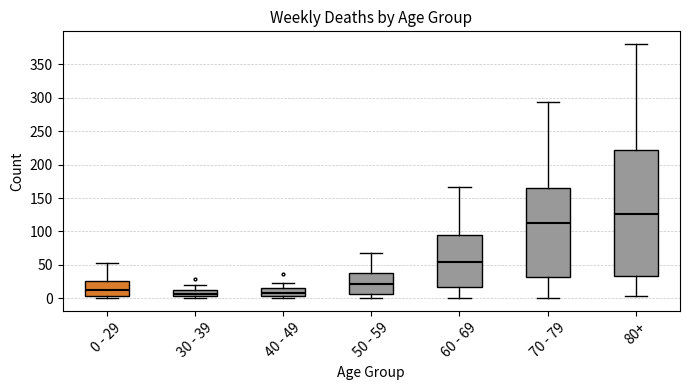

Where does the upper whisker of the box for 60 - 69 end on the y-axis? The values are not printed on the chart, so give them approximately, as read against the axis.

165